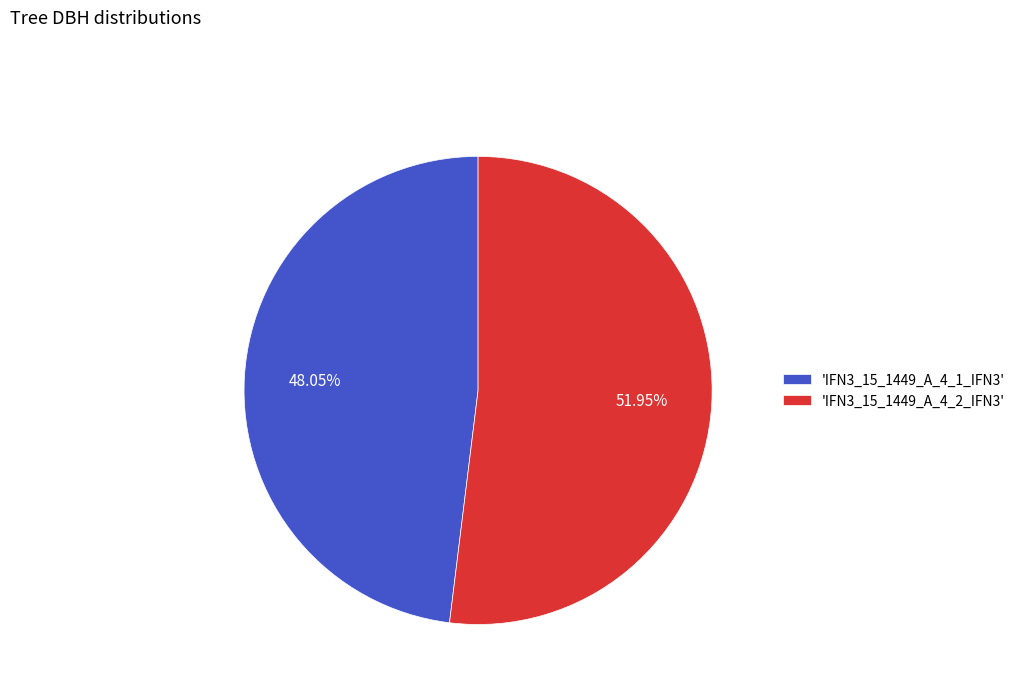

Which category accounts for the majority?

'IFN3_15_1449_A_4_2_IFN3'